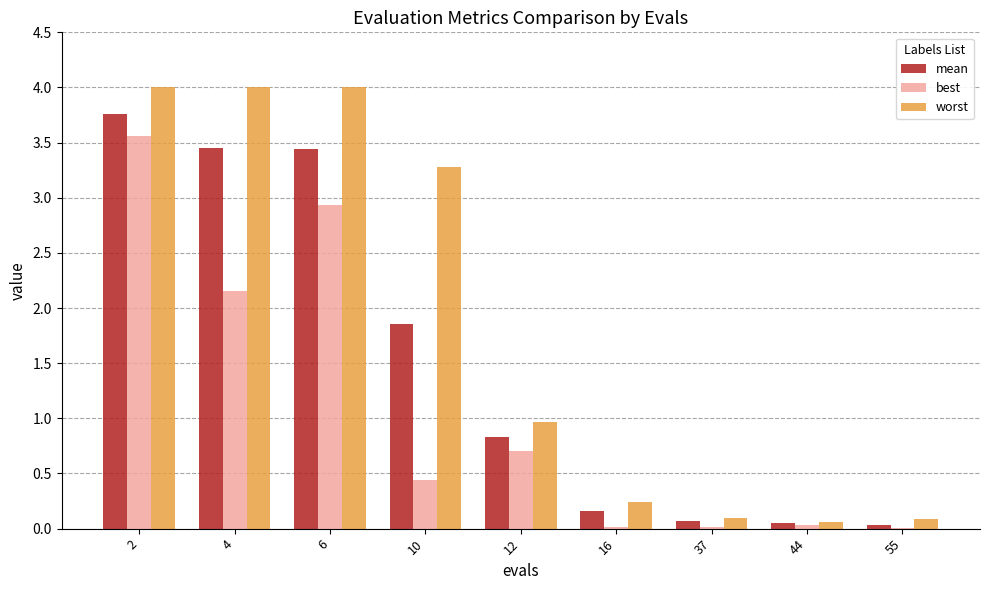

At which label is worst closest to 2?

12